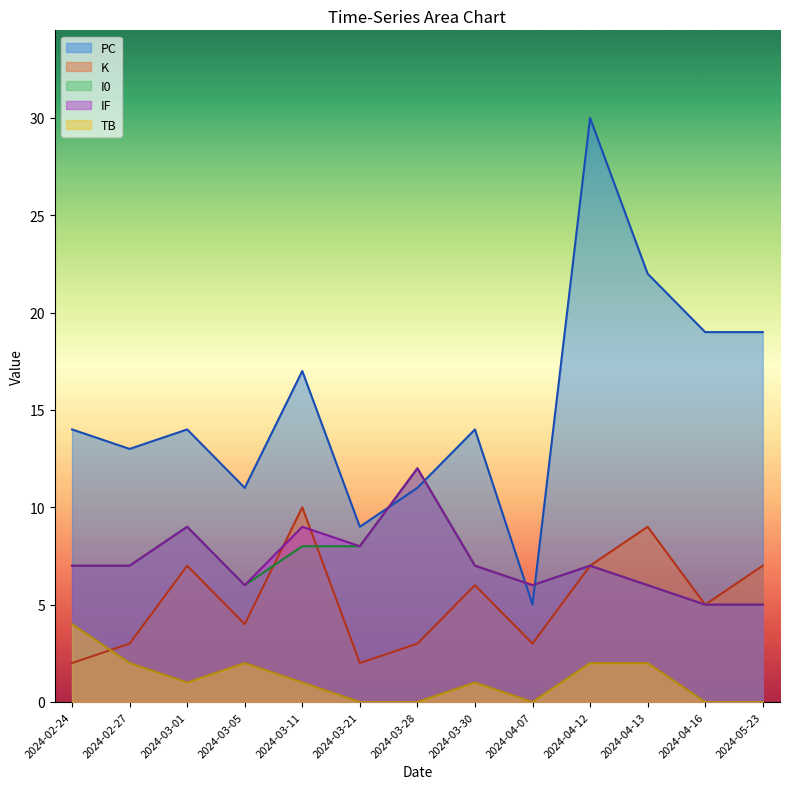

Where does the PC series first go above 14?

2024-03-11